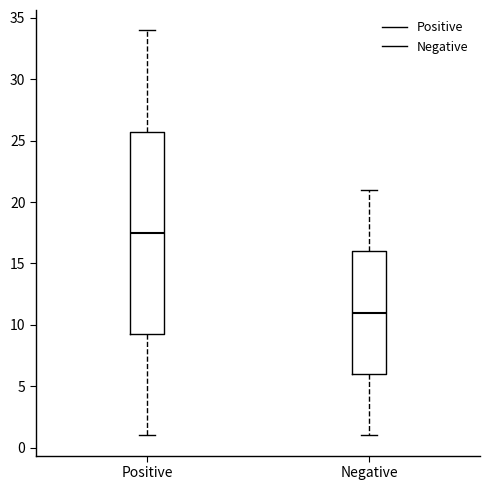

Reading left to right, transcribe this box plot: for each box, give where its median line is, the range the box spans, and where its two whiskers end, as read against the y-axis. The values are not printed on the chart, so give them approximately, as read against the axis.

Positive: median 17.5, box 9.5 to 26.0, whiskers 1.0 to 34.0
Negative: median 11.0, box 6.0 to 16.0, whiskers 1.0 to 21.0